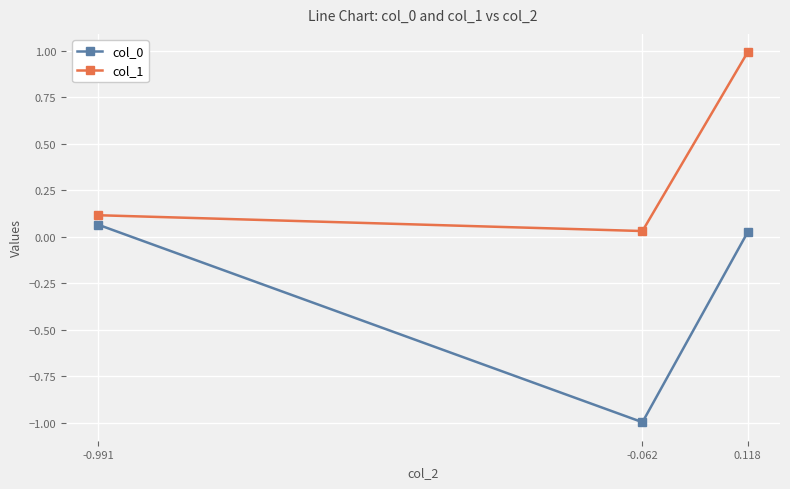

At how many categories does at least one series exceed 0?

3